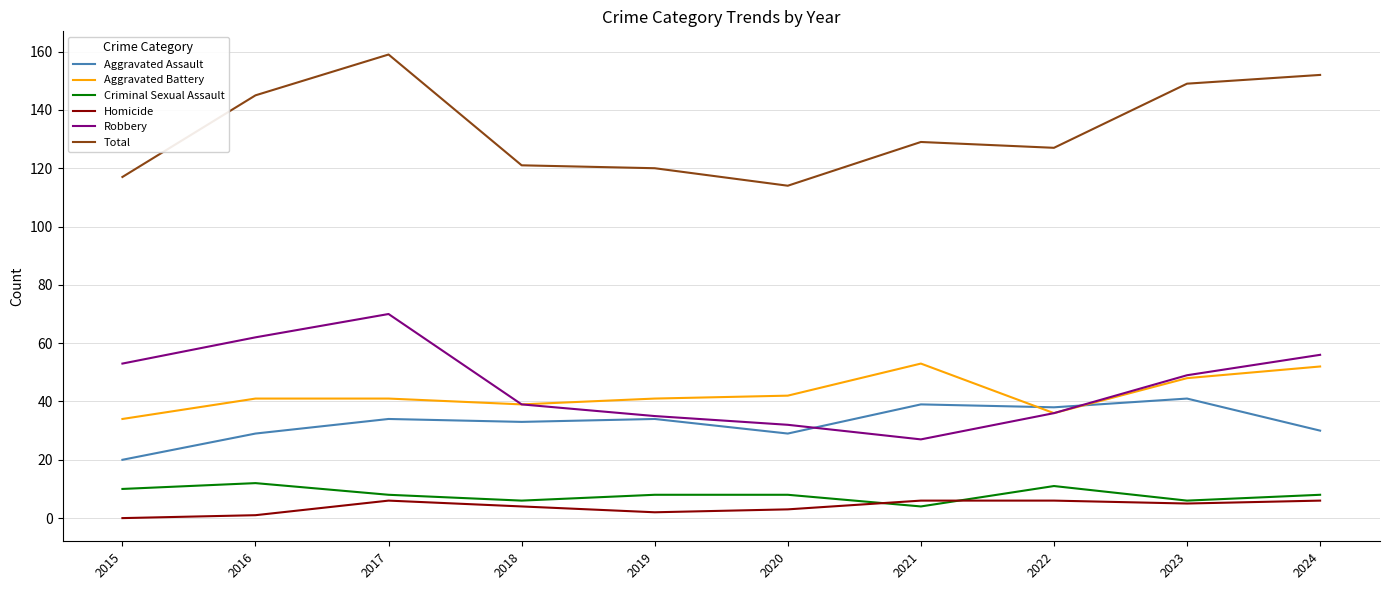

What is the difference between the Criminal Sexual Assault values at 2017 and 2022?

3